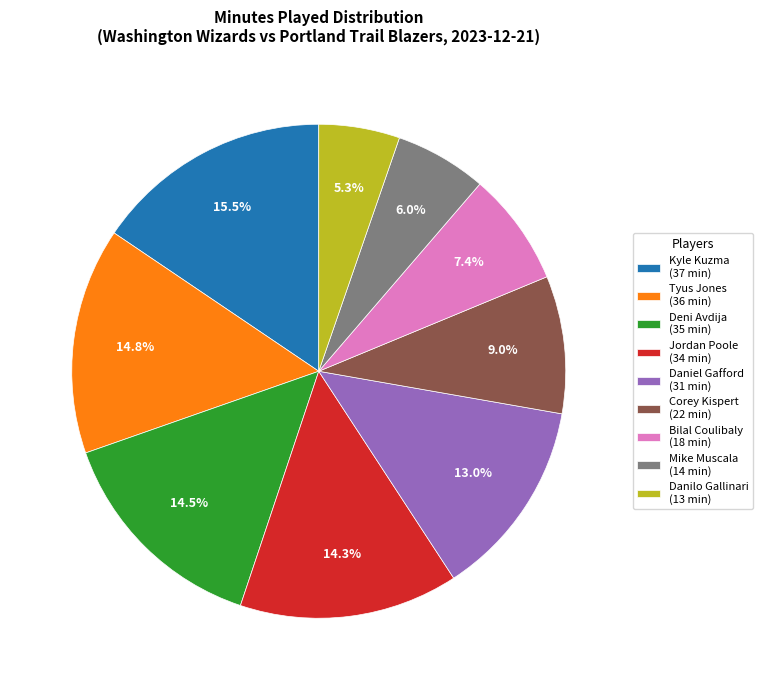

To the nearest percent, what is the average slice percentage?

11%